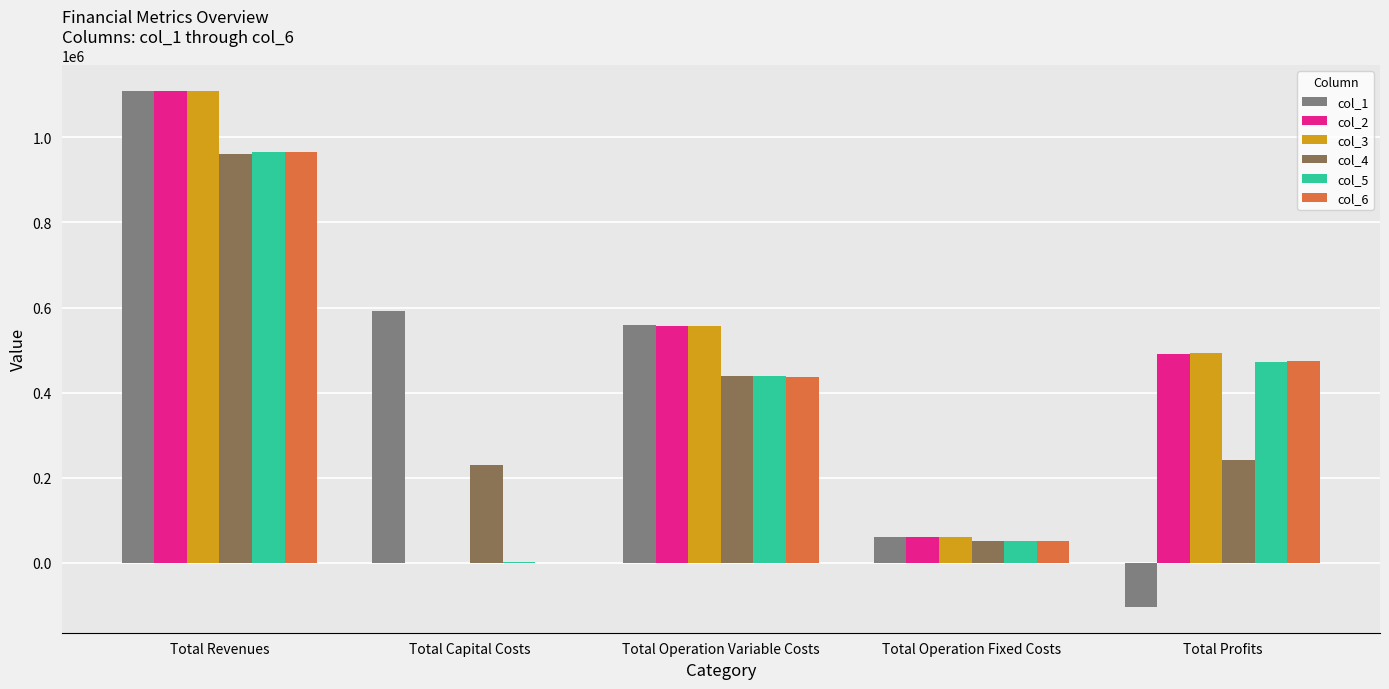

What is the spread (max minus min) of values at Total Revenues?

147388.8